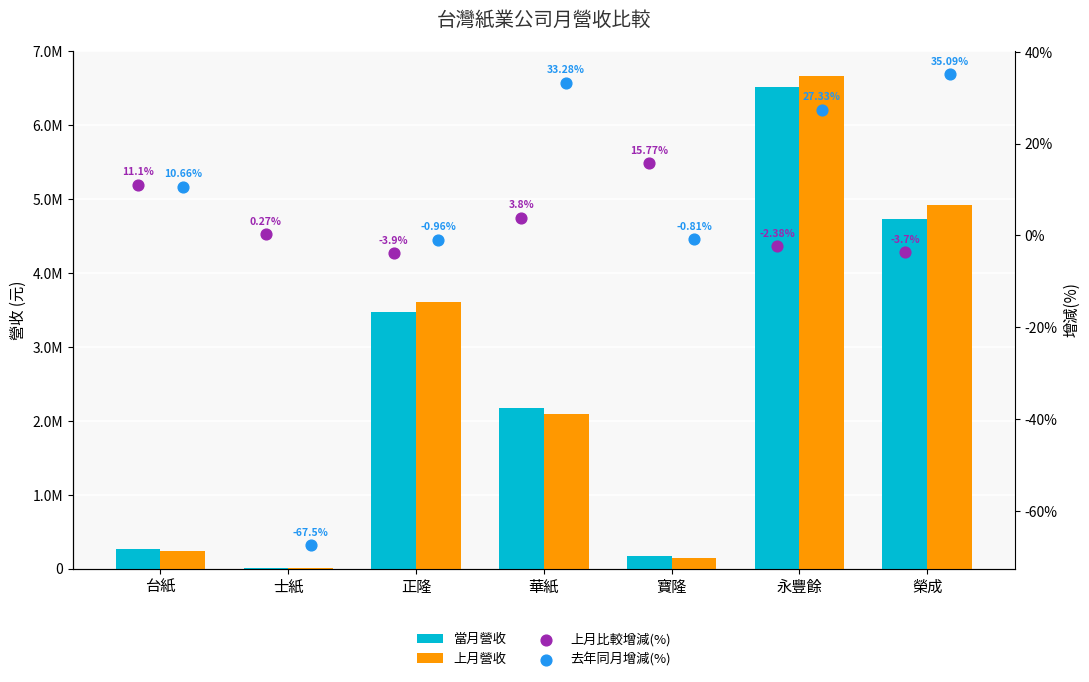

At how many categories does at least one series exceed 355520?

4